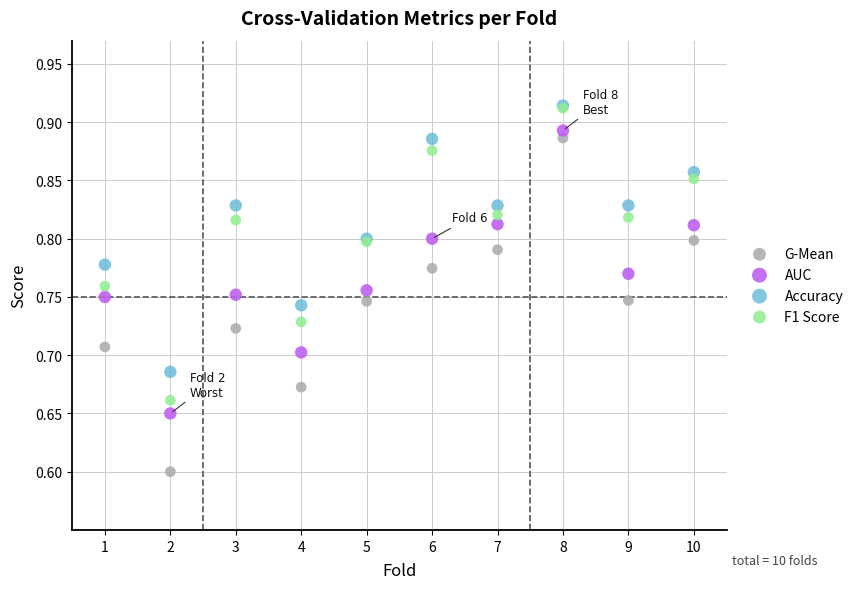

What are all the series names shown in the legend?

G-Mean, AUC, Accuracy, F1 Score